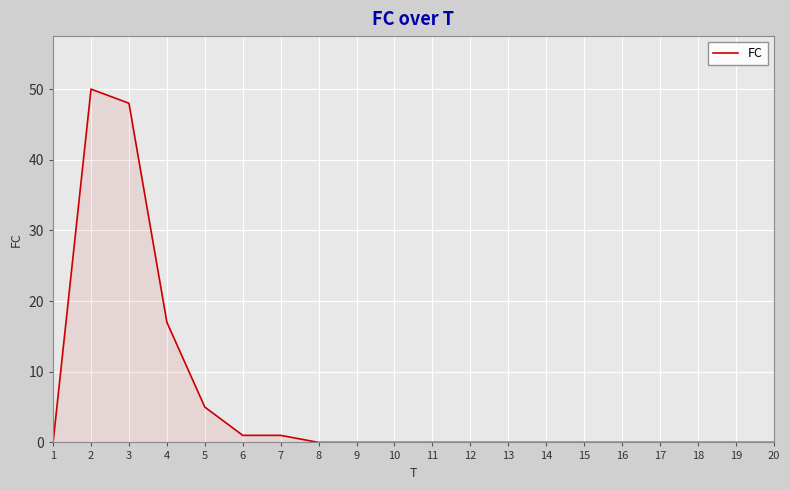

Reading right to left, list all the values displayed in this chart.

20=0	19=0	18=0	17=0	16=0	15=0	14=0	13=0	12=0	11=0	10=0	9=0	8=0	7=1	6=1	5=5	4=17	3=48	2=50	1=0